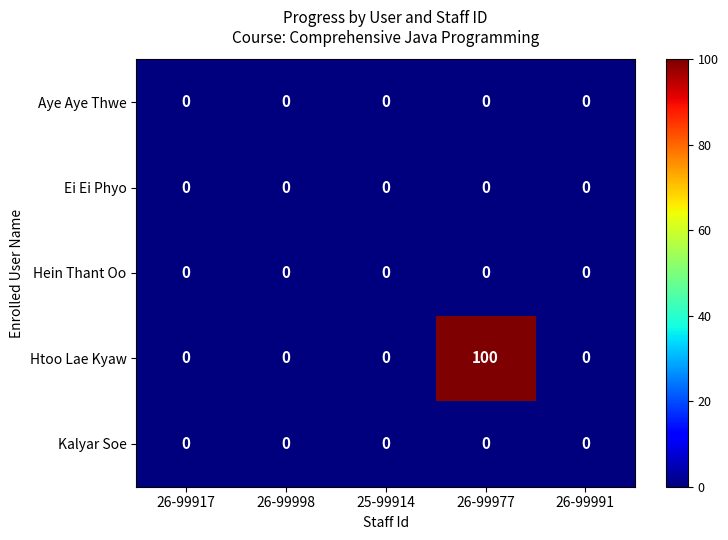

At which label does Htoo Lae Kyaw reach its peak?

26-99977